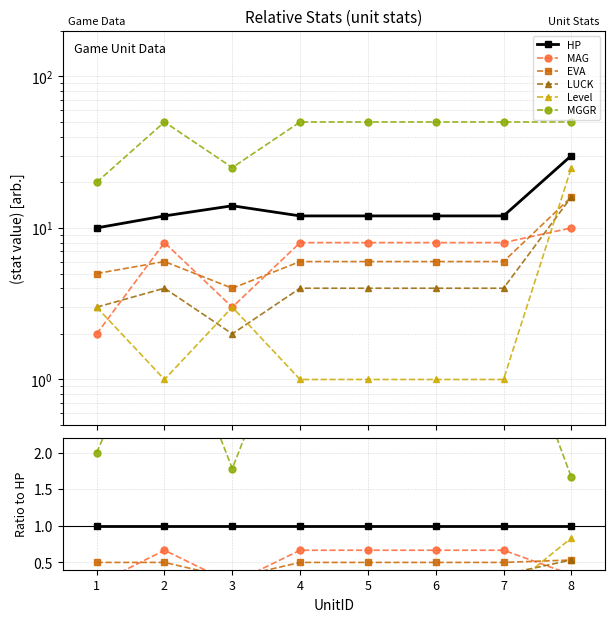

Which category has the highest value across all series?

2